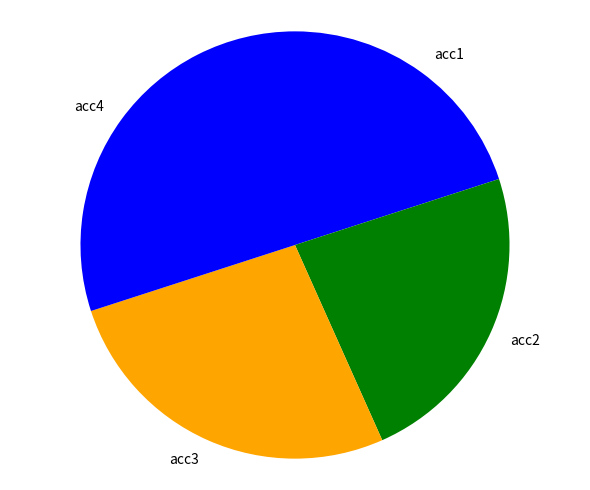

Is there a majority slice in this chart?

No